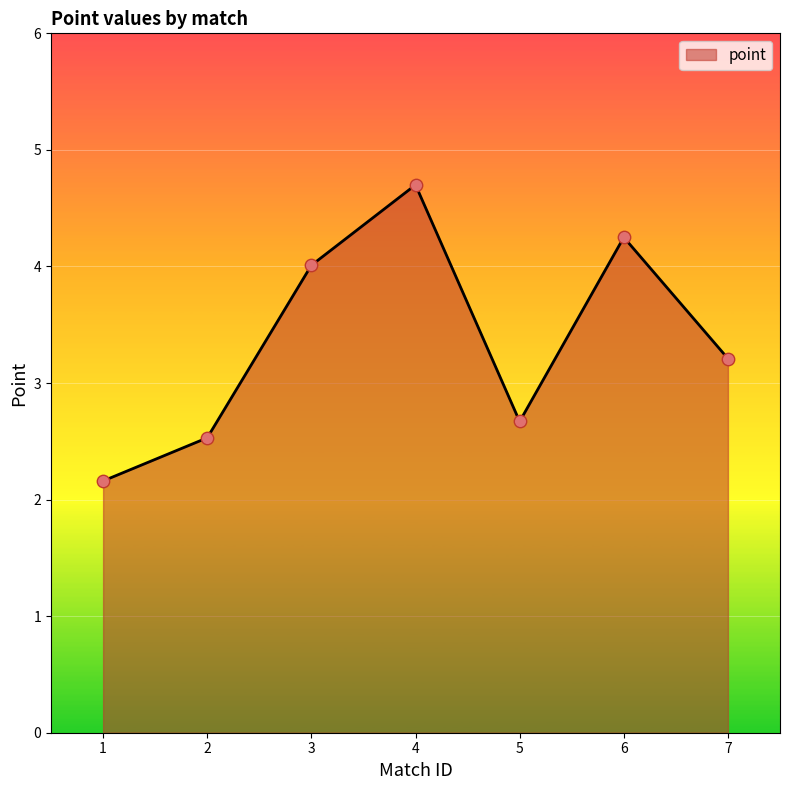

Approximately how many times larger is the value at 2 compared to 3?

0.6